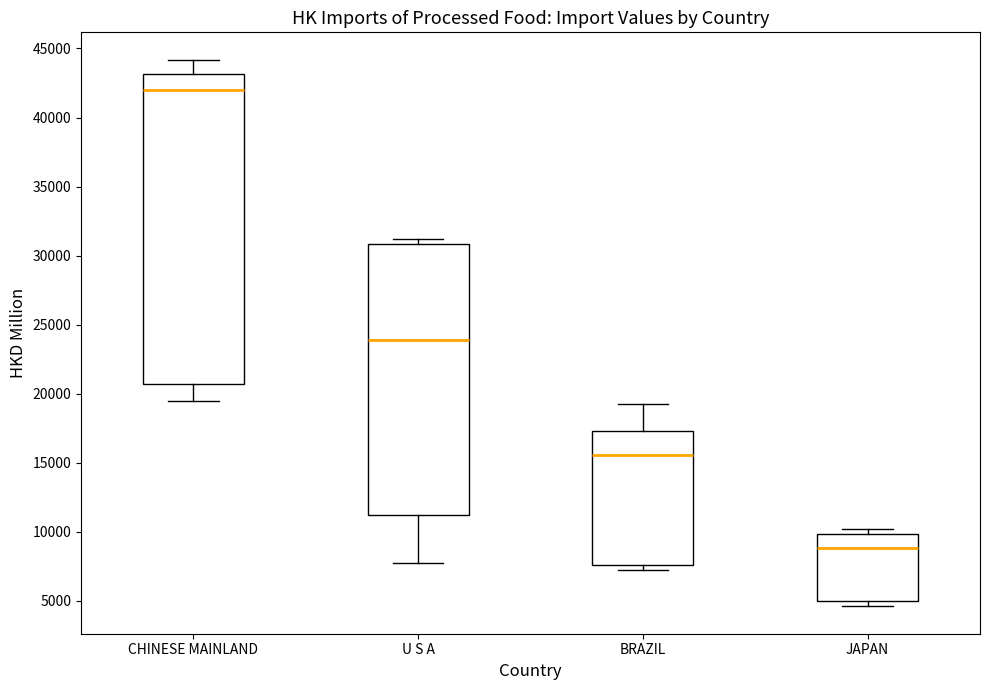

Reading left to right, transcribe this box plot: for each box, give where its median line is, the range the box spans, and where its two whiskers end, as read against the y-axis. The values are not printed on the chart, so give them approximately, as read against the axis.

CHINESE MAINLAND: median 42000, box 20500 to 43000, whiskers 19500 to 44000
U S A: median 24000, box 11000 to 31000, whiskers 7500 to 31000 (just above the box's upper edge)
BRAZIL: median 15500, box 7500 to 17500, whiskers 7000 to 19500
JAPAN: median 9000, box 5000 to 10000, whiskers 4500 to 10000 (just above the box's upper edge)